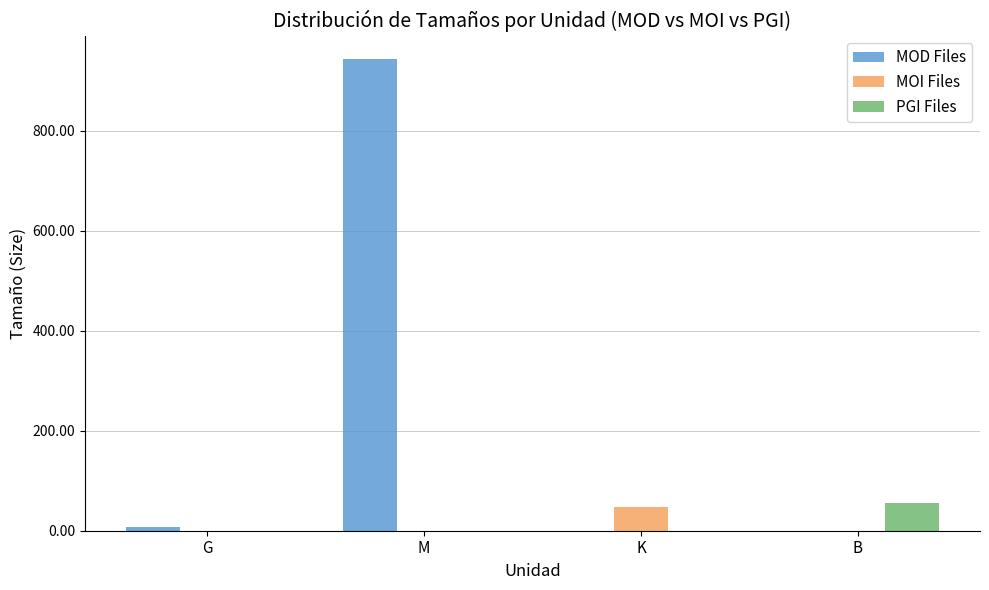

The value of MOI Files at M is 0.0. True or false?

True